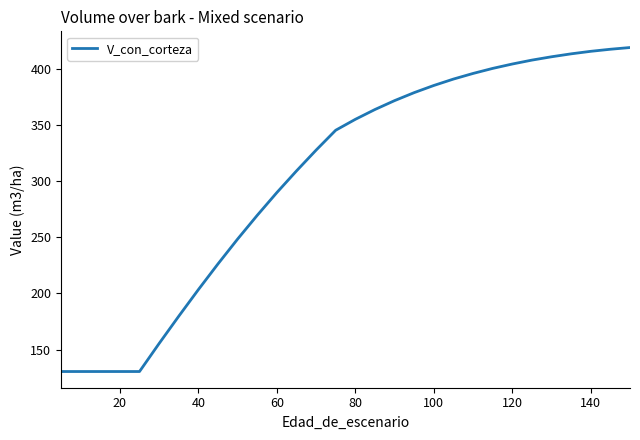

What is the maximum value shown in the chart?

418.9